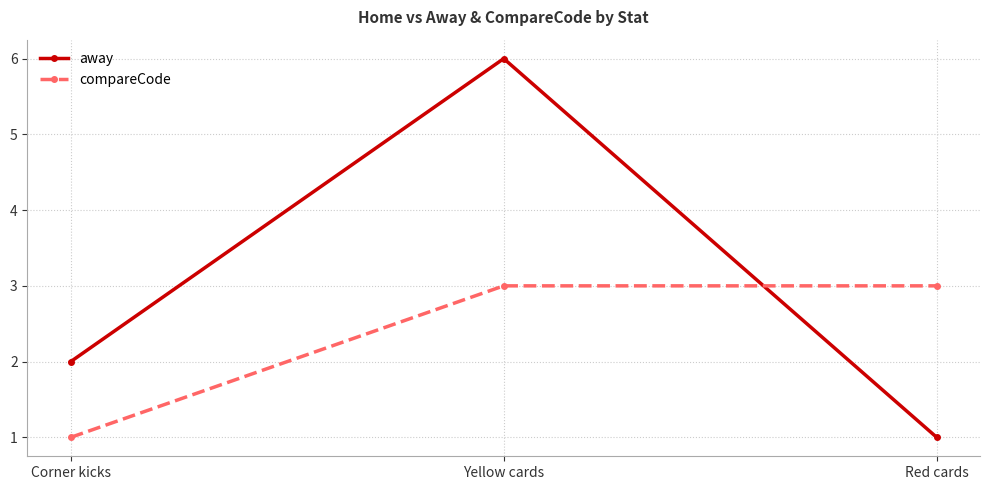

What is the minimum value for away?

1